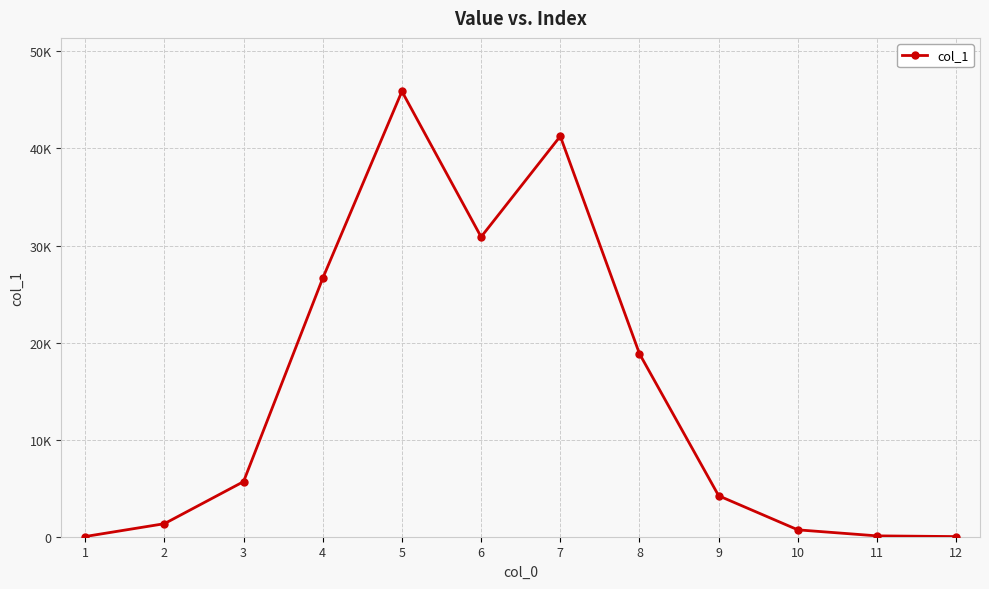

What is the average value?

14632